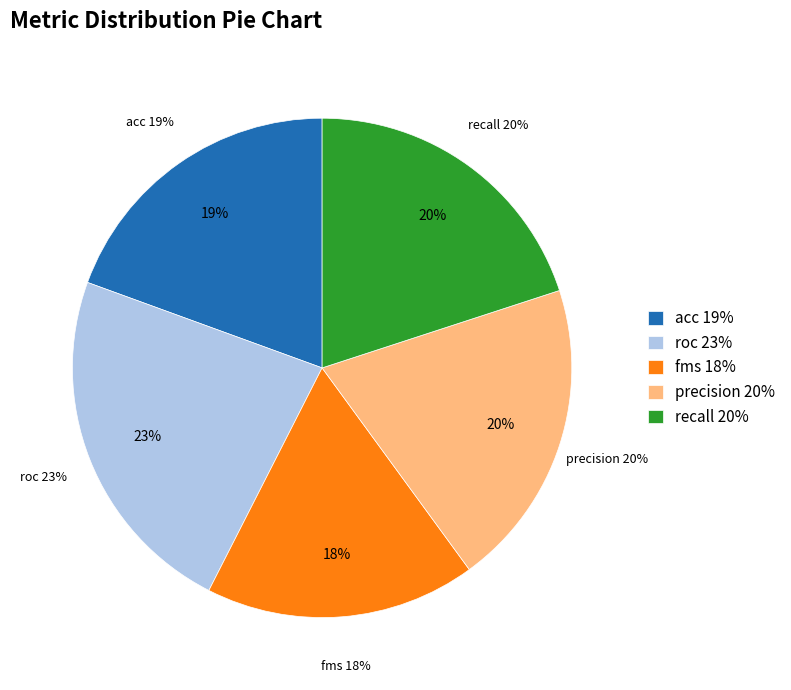

To the nearest percent, what is the difference between the acc and recall slice percentages?

1%